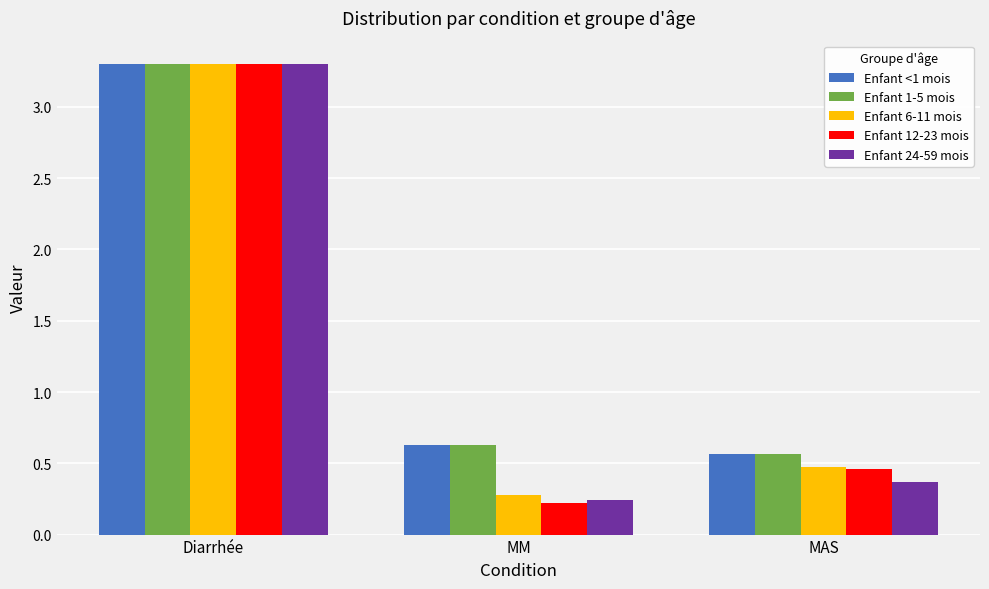

List the labels in order of Enfant 24-59 mois value, largest first.

Diarrhée, MAS, MM